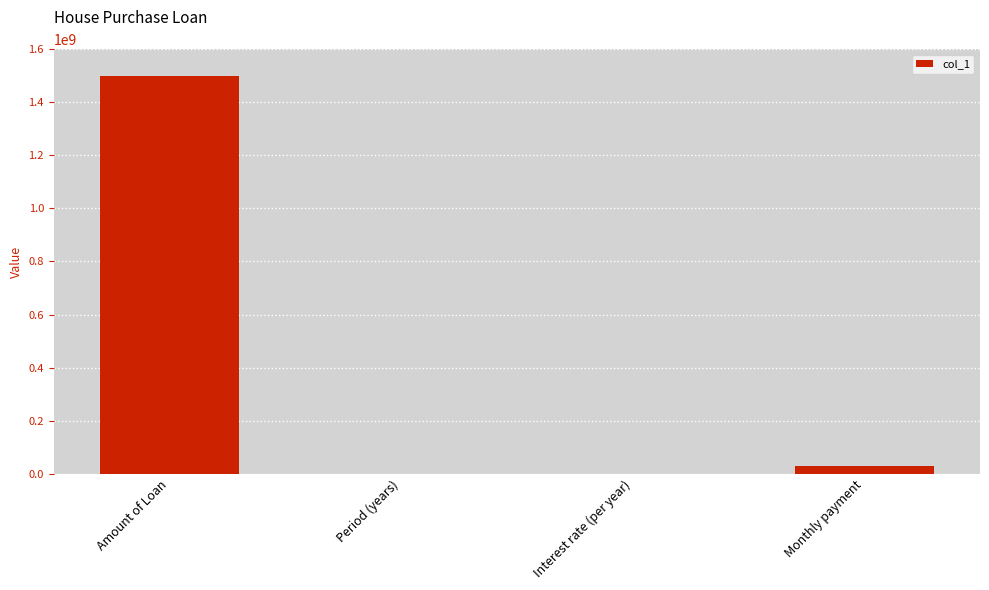

What is the average value?

382249801.8